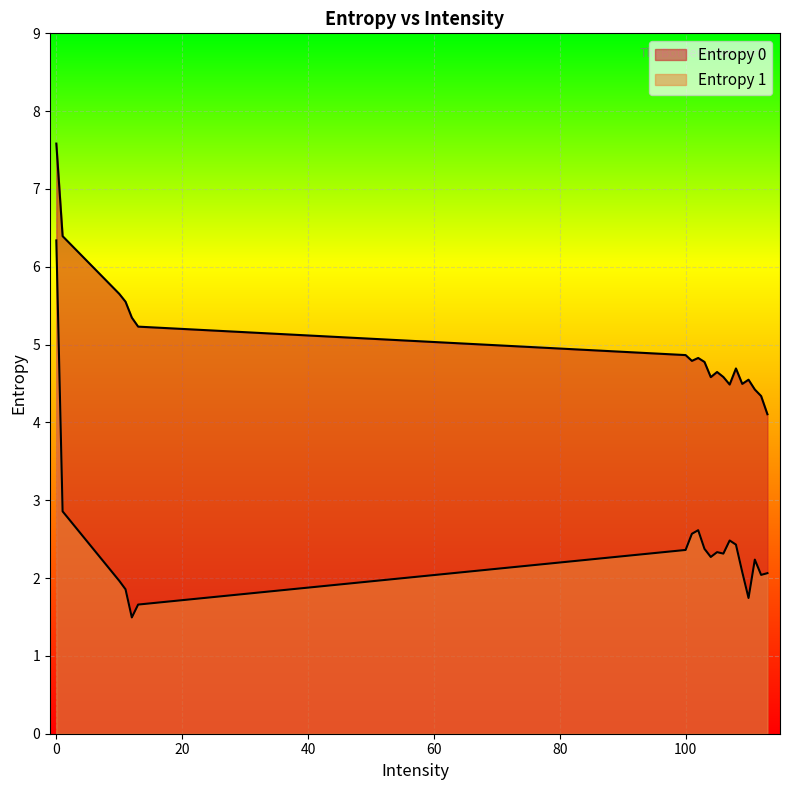

Rank the series at 104 from highest to lowest value.

Entropy 0, Entropy 1